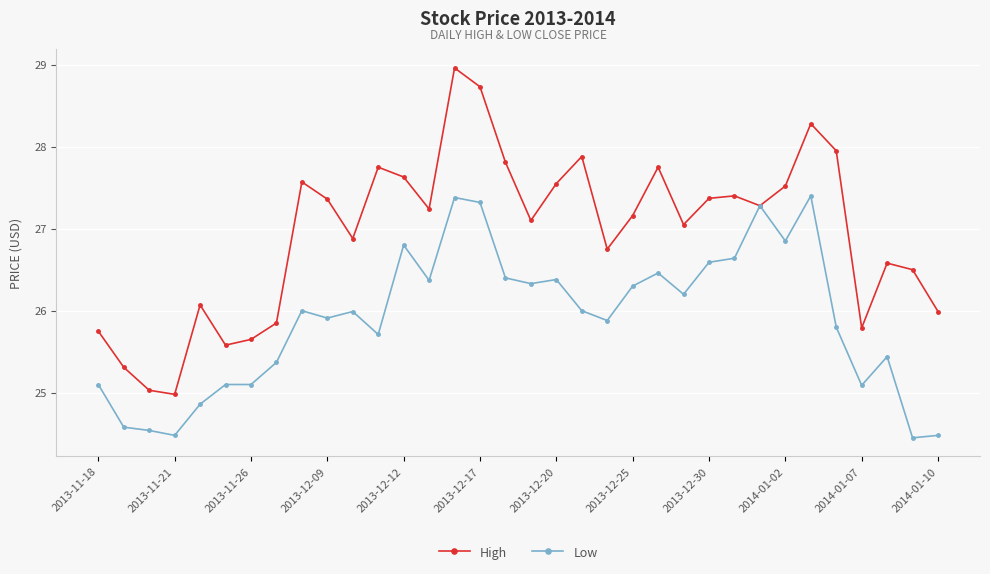

Which series has the largest total across all categories?

High